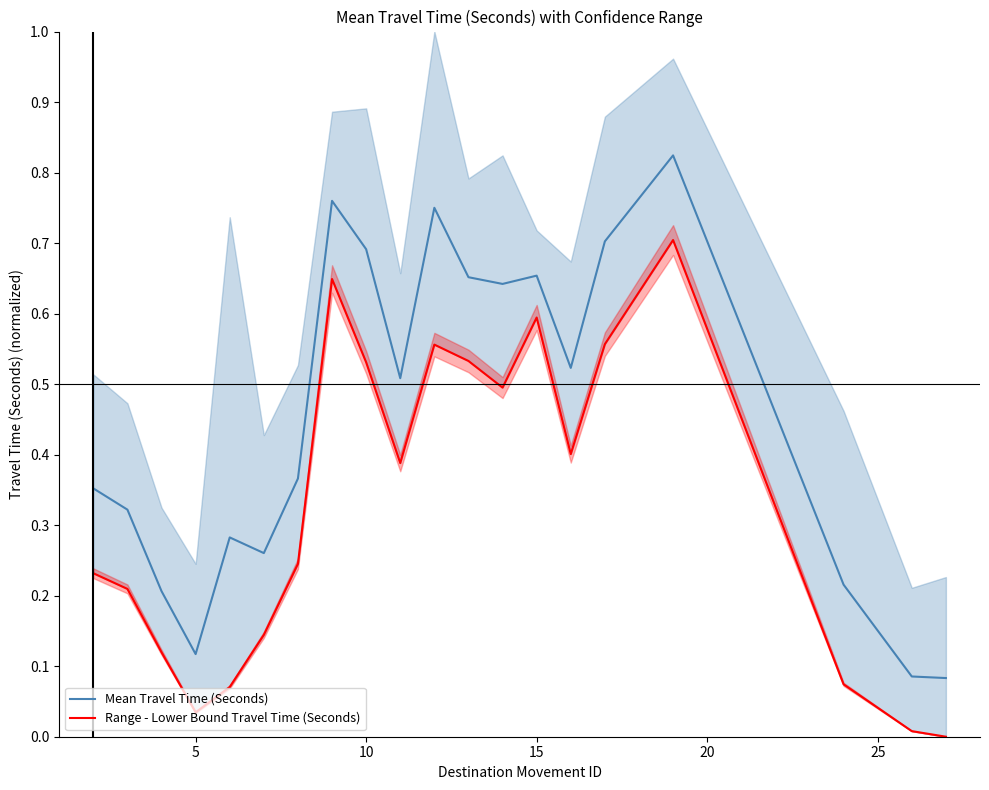

Is it true that Range - Lower Bound Travel Time (Seconds) equals 0.0 at 17?

False